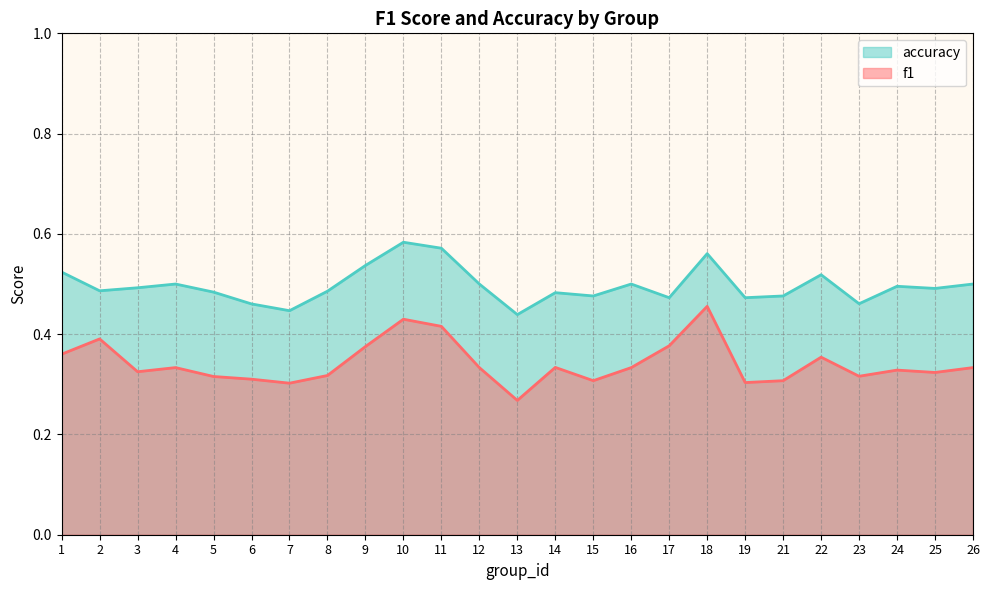

Rank the series by their maximum value, from highest to lowest.

accuracy, f1